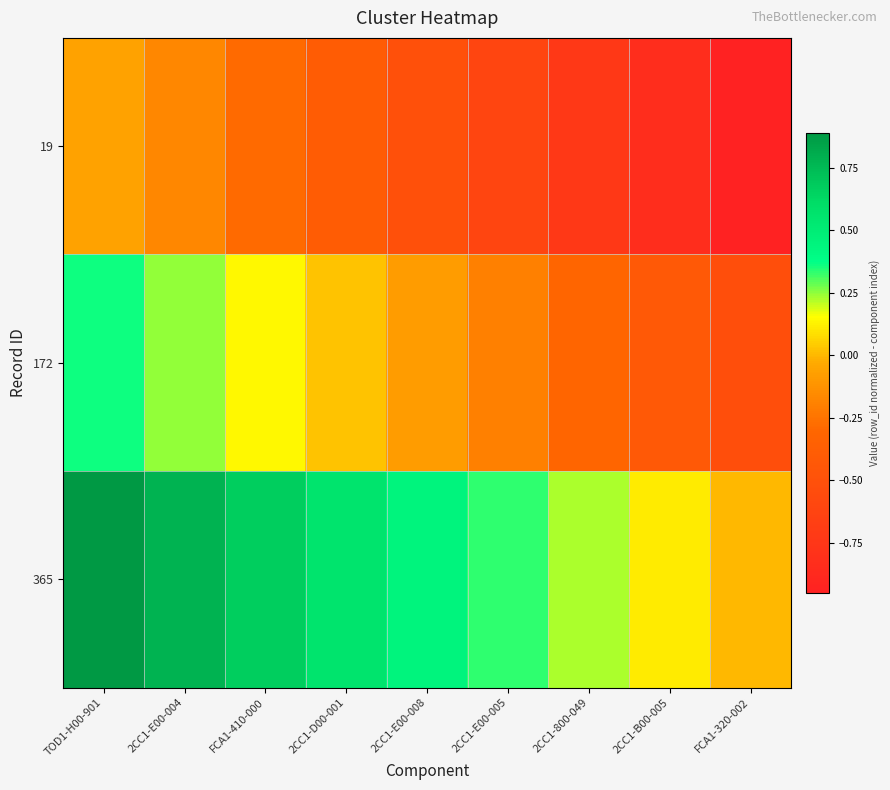

Which series has the largest total across all categories?

365